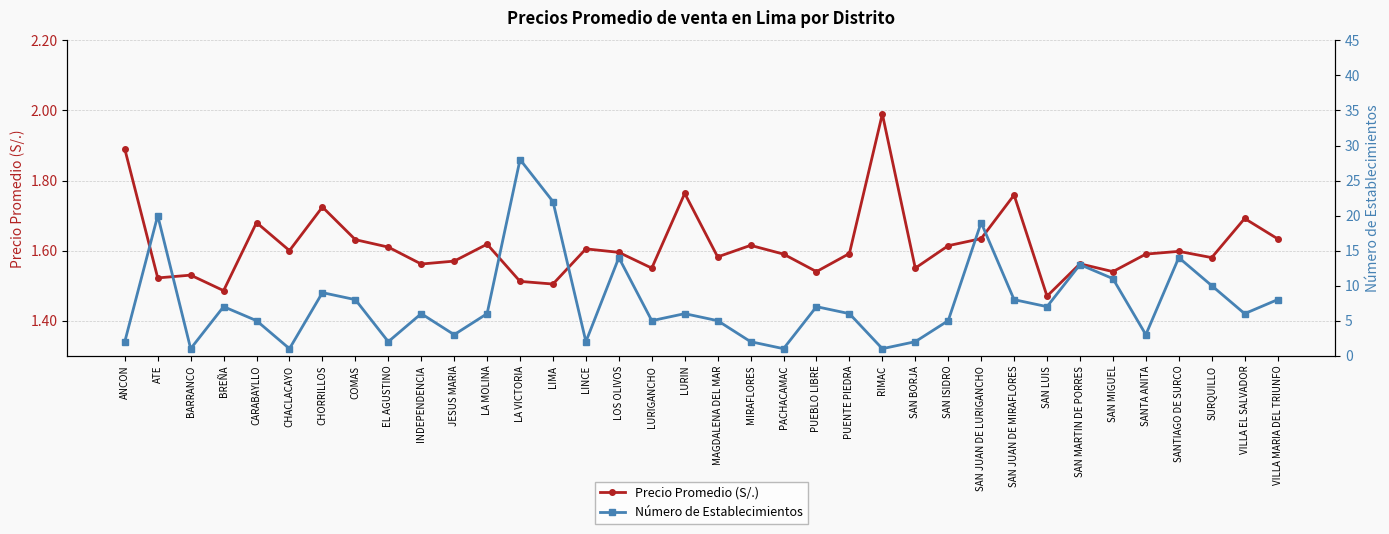

Does the chart have visible grid lines?

Yes